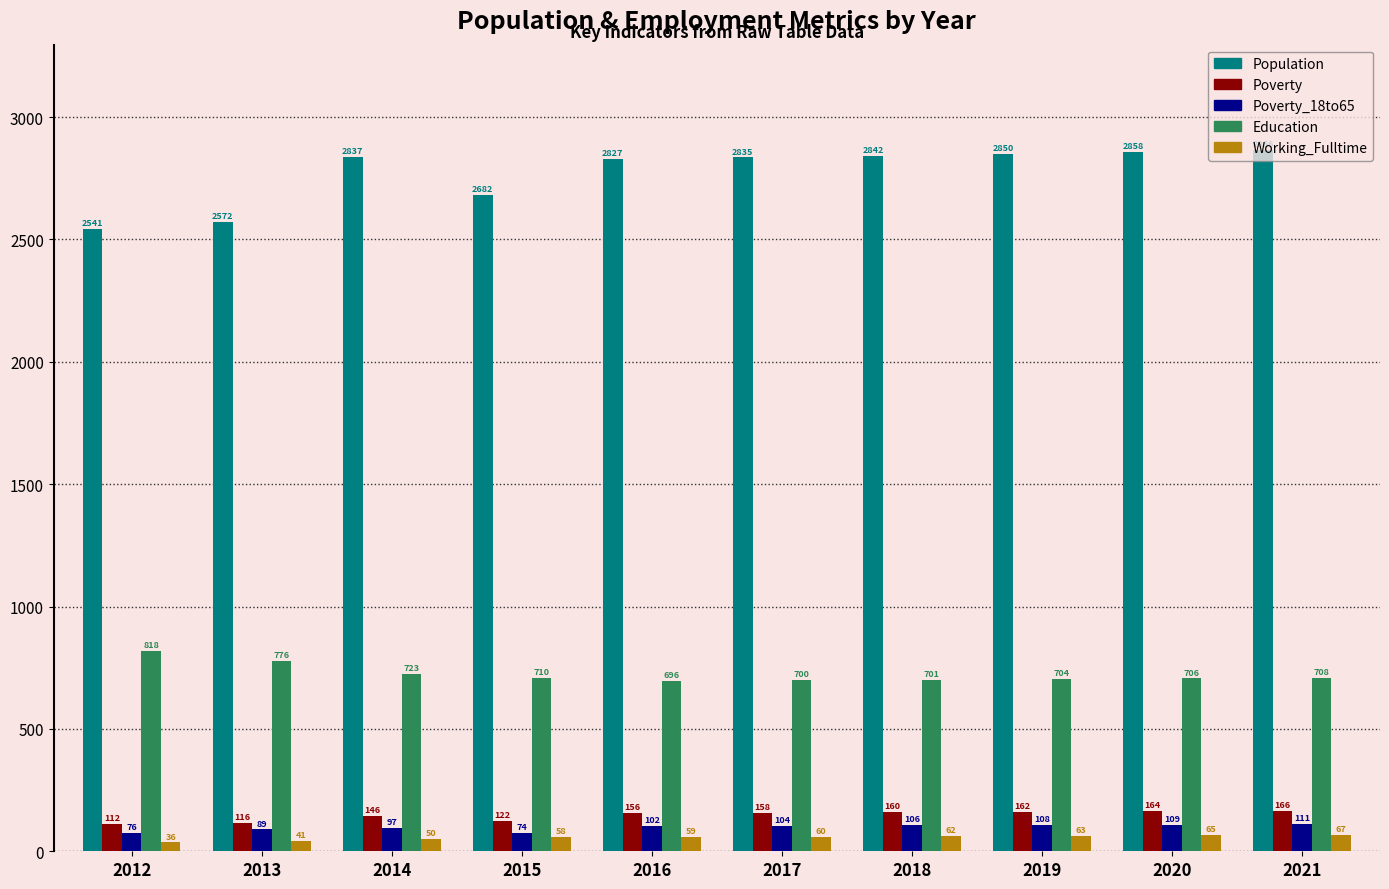

What is the minimum value shown in the chart?

36